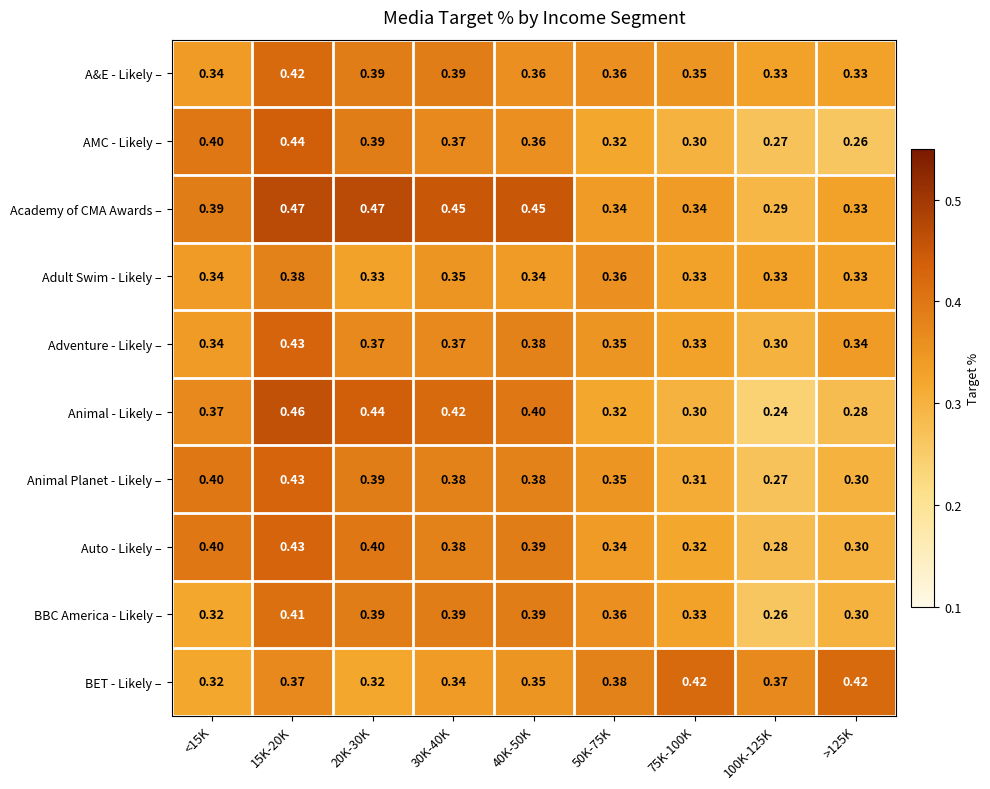

Which series changed the most between <15K and 40K-50K?

BBC America - Likely –